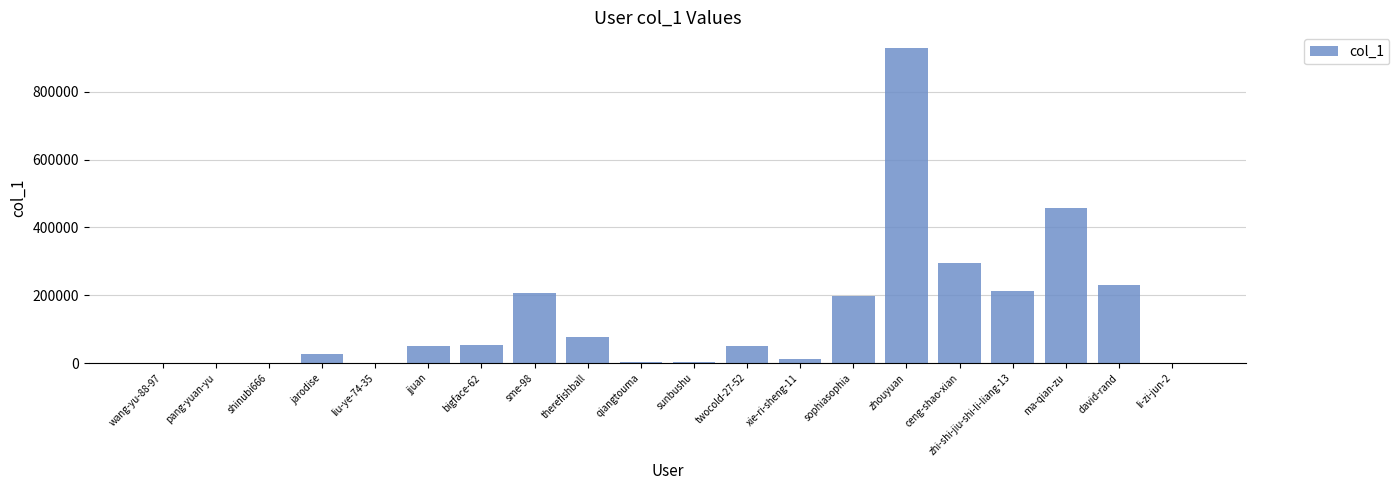

What is the change in value from therefishball to ma-qian-zu?

+378136